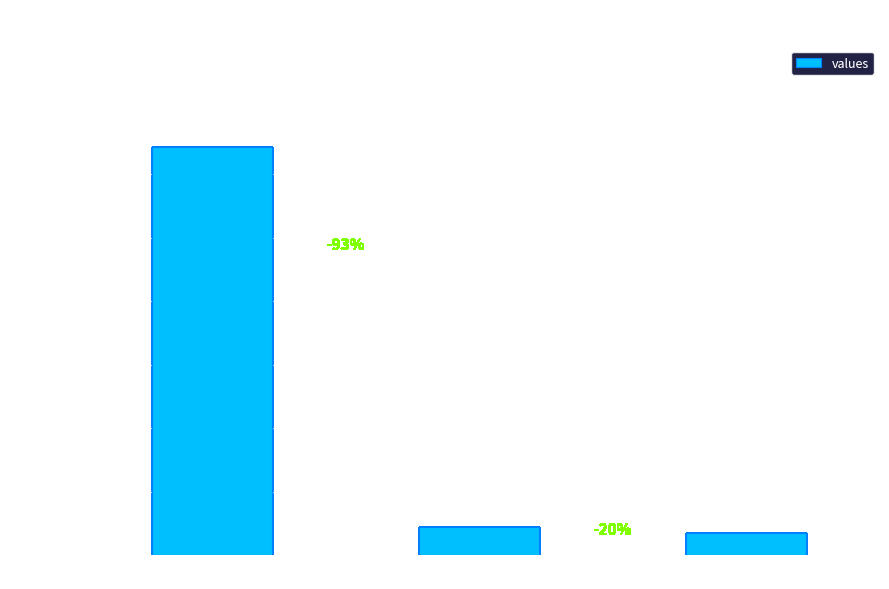

What is the difference between the maximum and minimum values?

12124